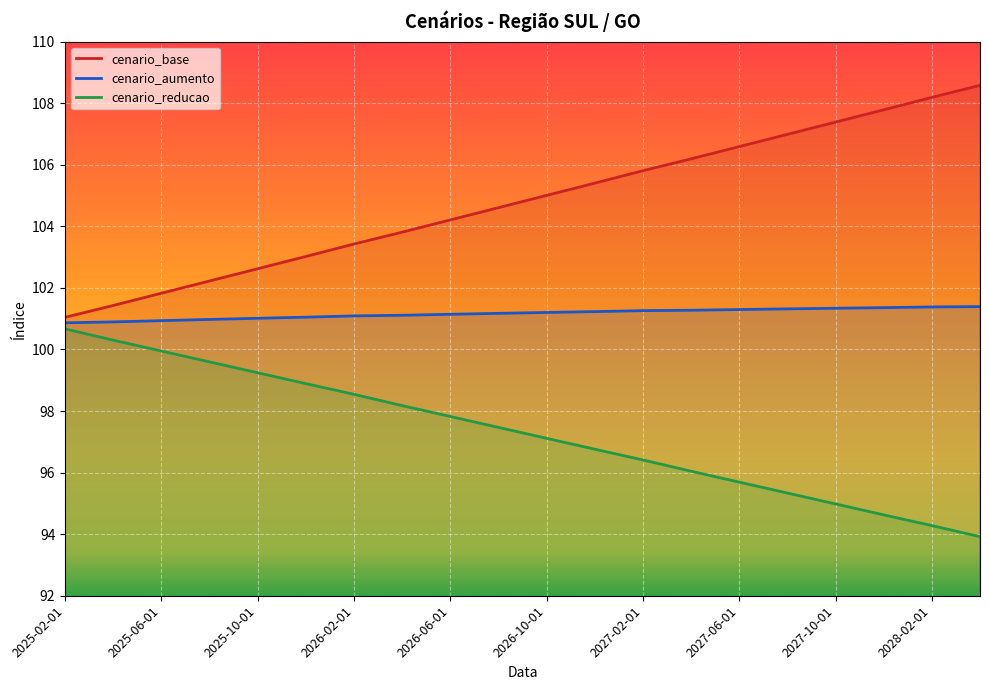

What is the label of the 12th point from the right?

2026-06-01